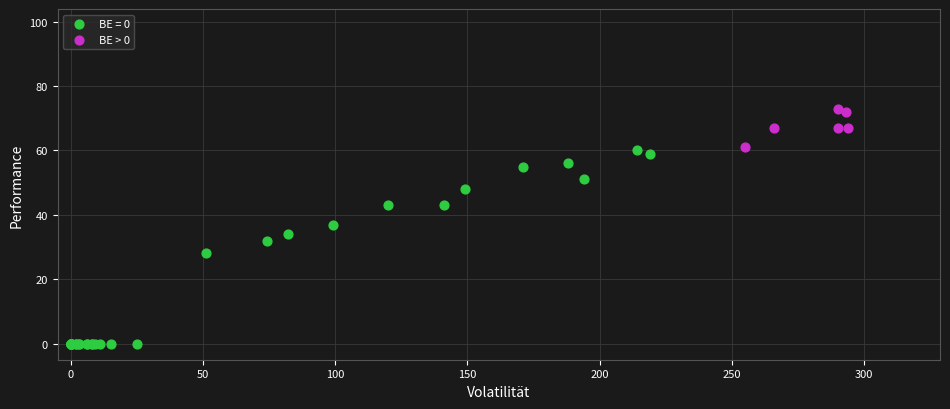

Which series has the largest Y range (max minus min)?

BE = 0